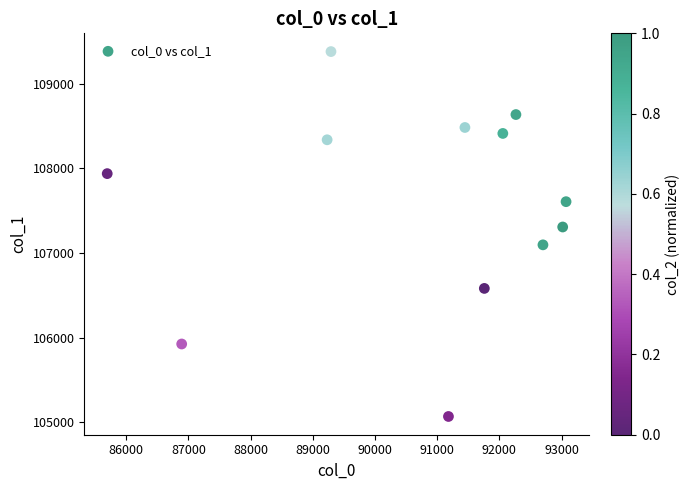

What is the range of X values (max minus min)?

7378.4